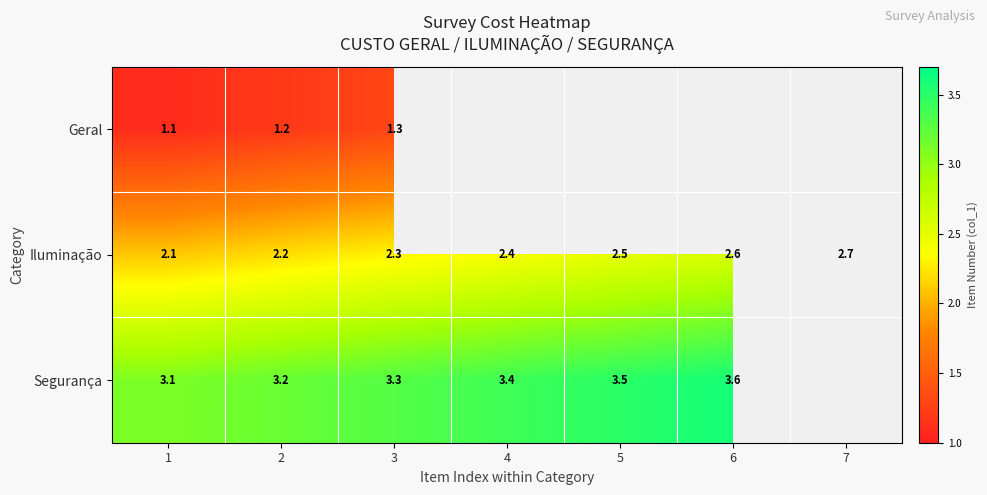

How many categories are shown in the chart?

7